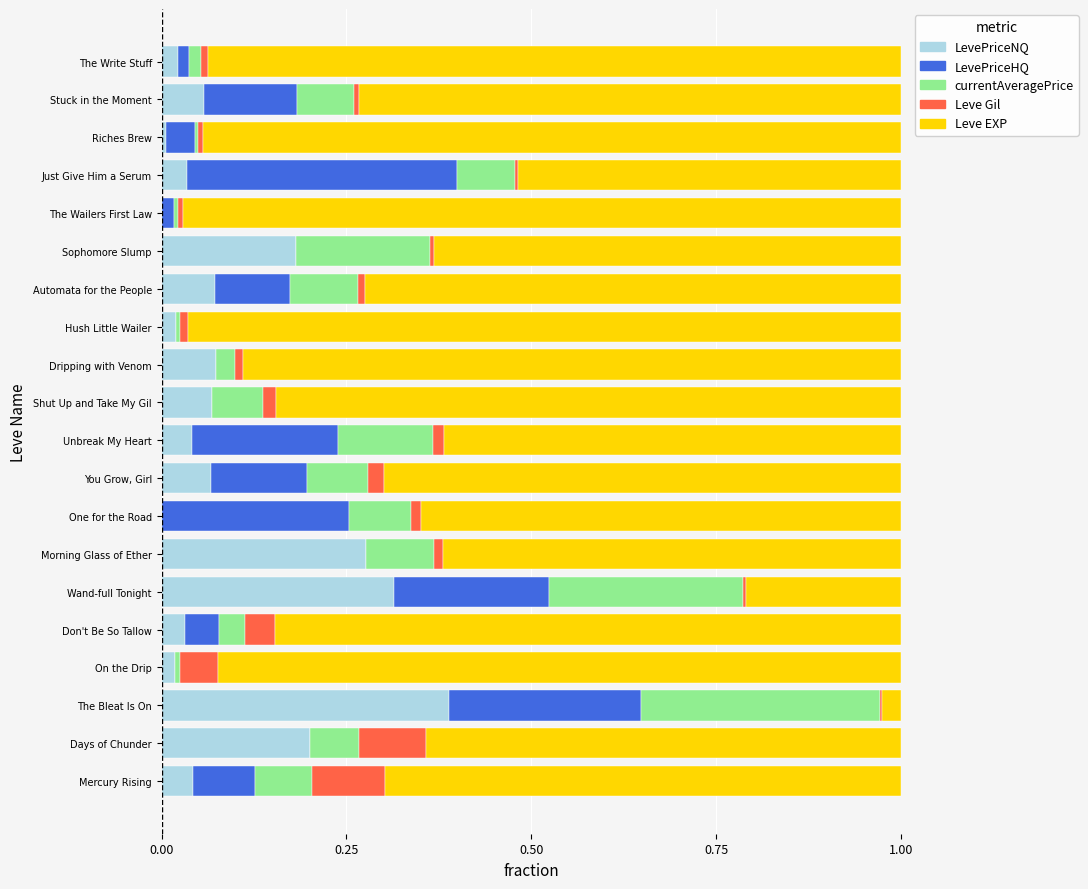

What are all the series names shown in the legend?

LevePriceNQ, LevePriceHQ, currentAveragePrice, Leve Gil, Leve EXP